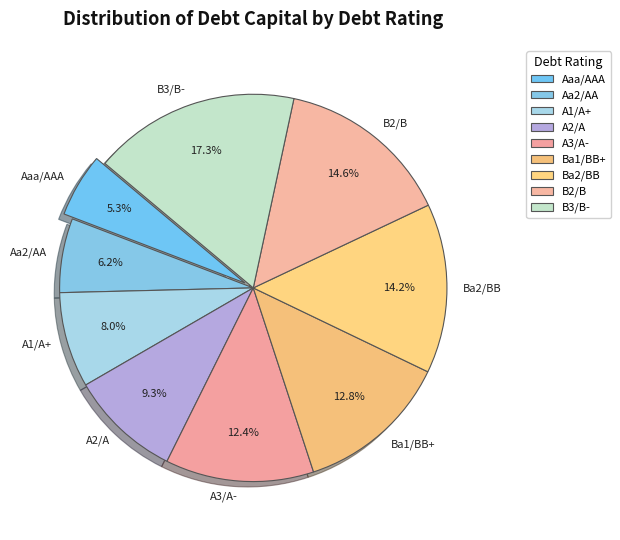

What percentage is the Aaa/AAA slice, to the nearest percent?

5%